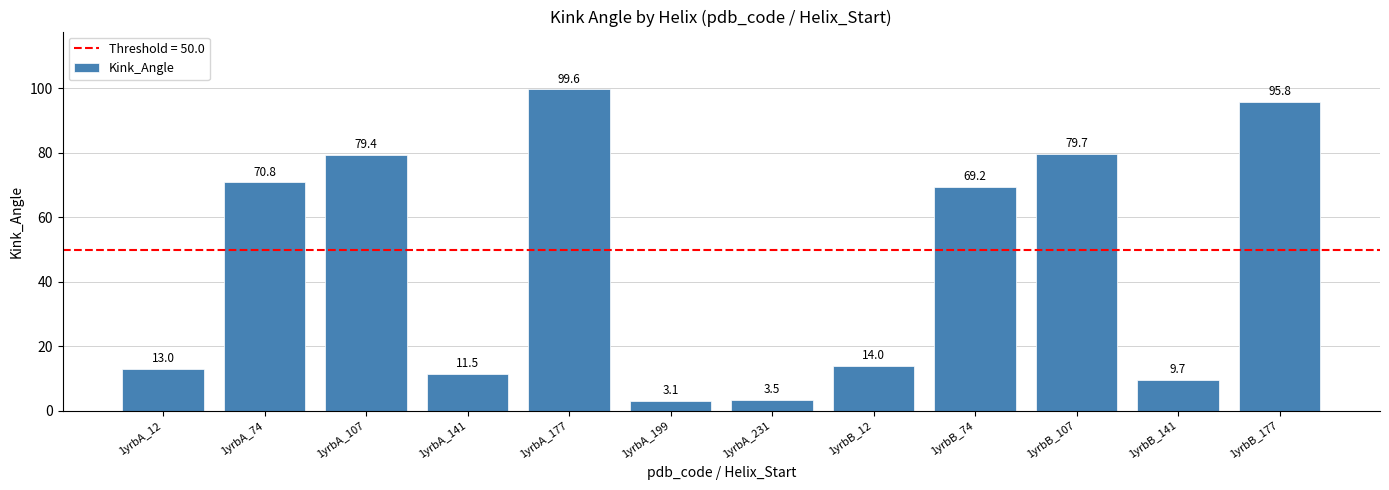

How many data points are less than 69?

6